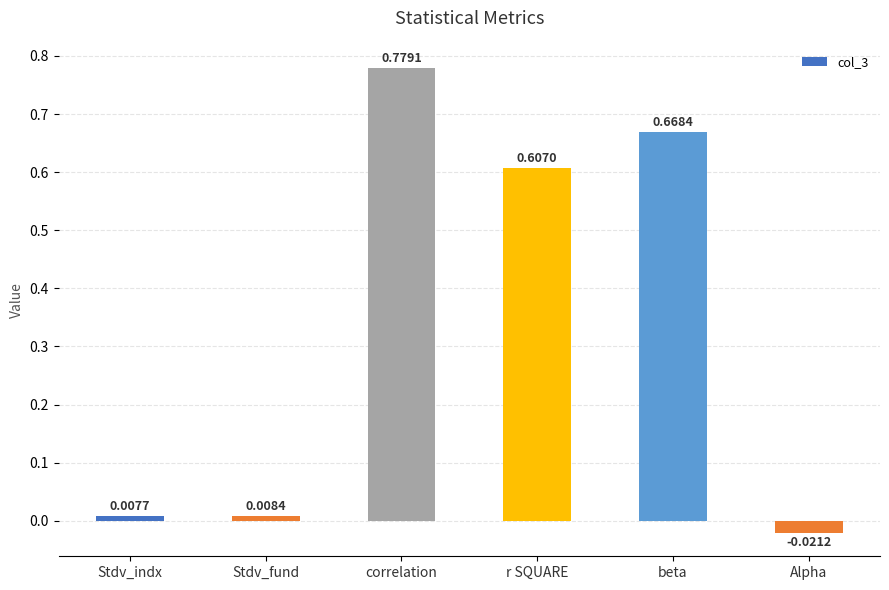

At which category does the chart reach its peak across all series?

correlation